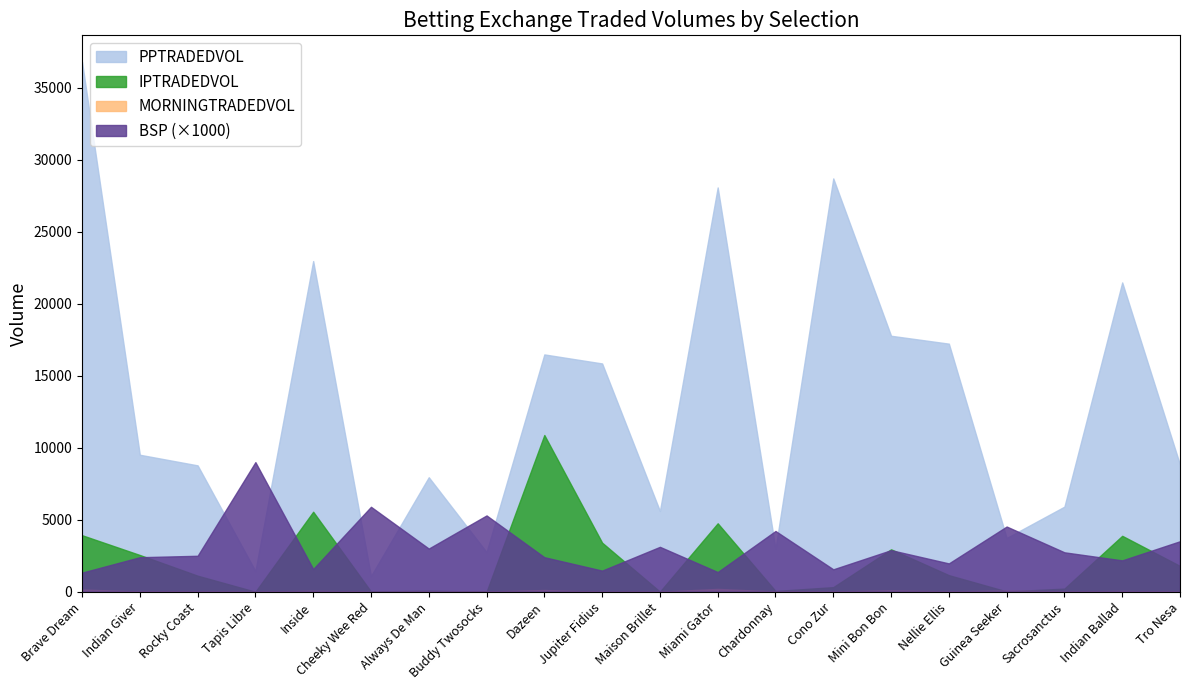

Between Jupiter Fidius and Guinea Seeker, which is larger?

Jupiter Fidius